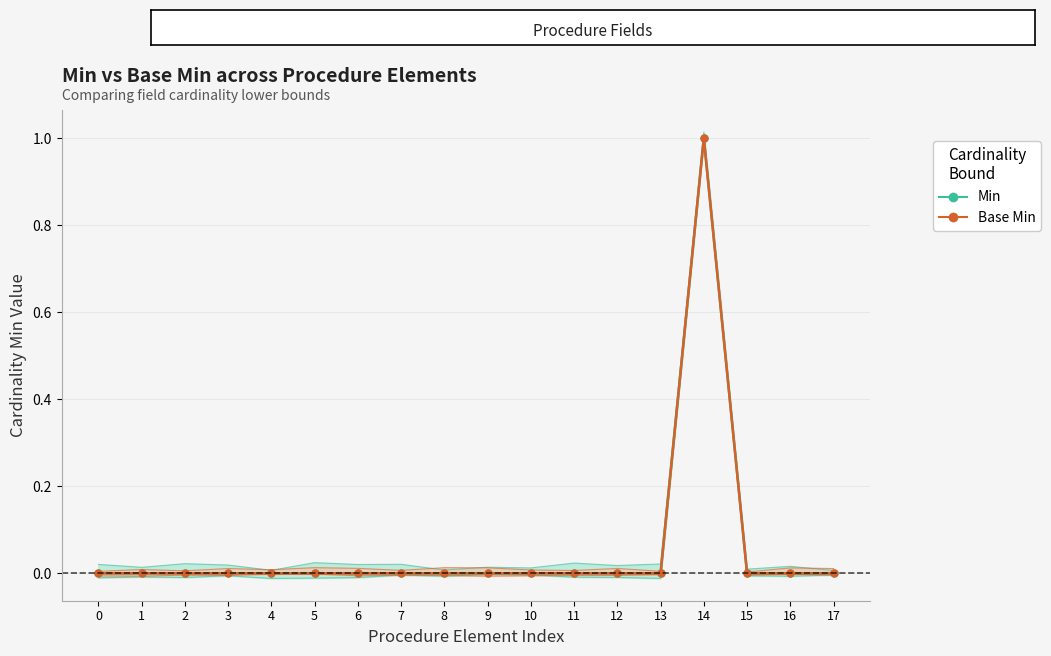

Does the chart have visible grid lines?

Yes